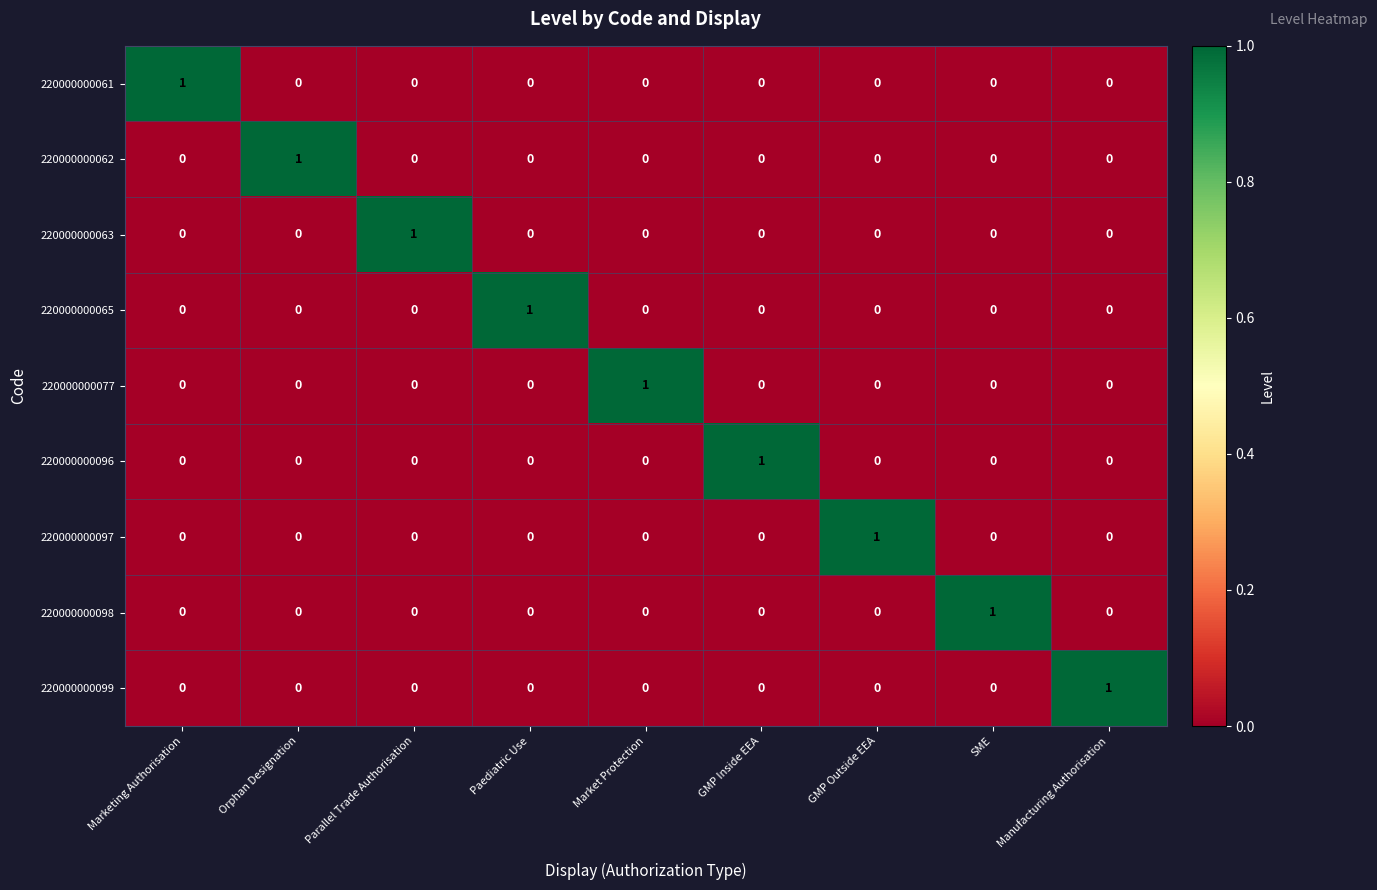

At how many categories does at least one series exceed 0?

9